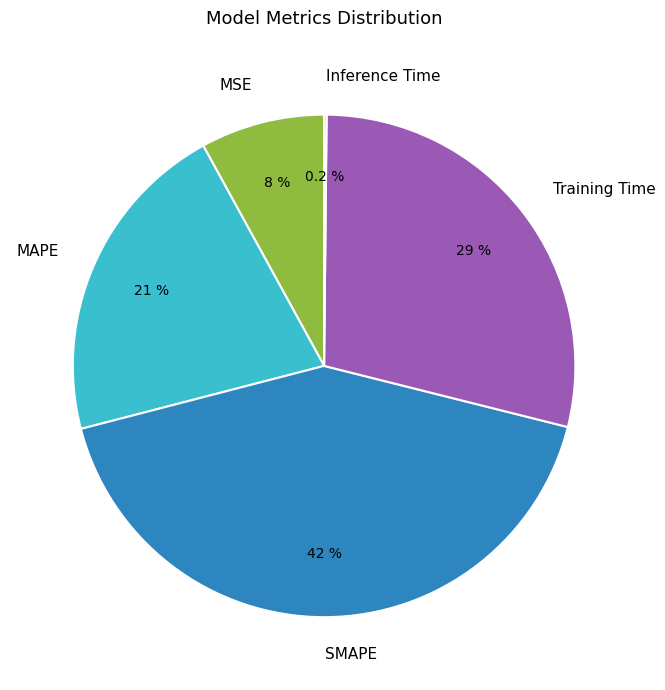

Which category has the biggest portion of the pie?

SMAPE